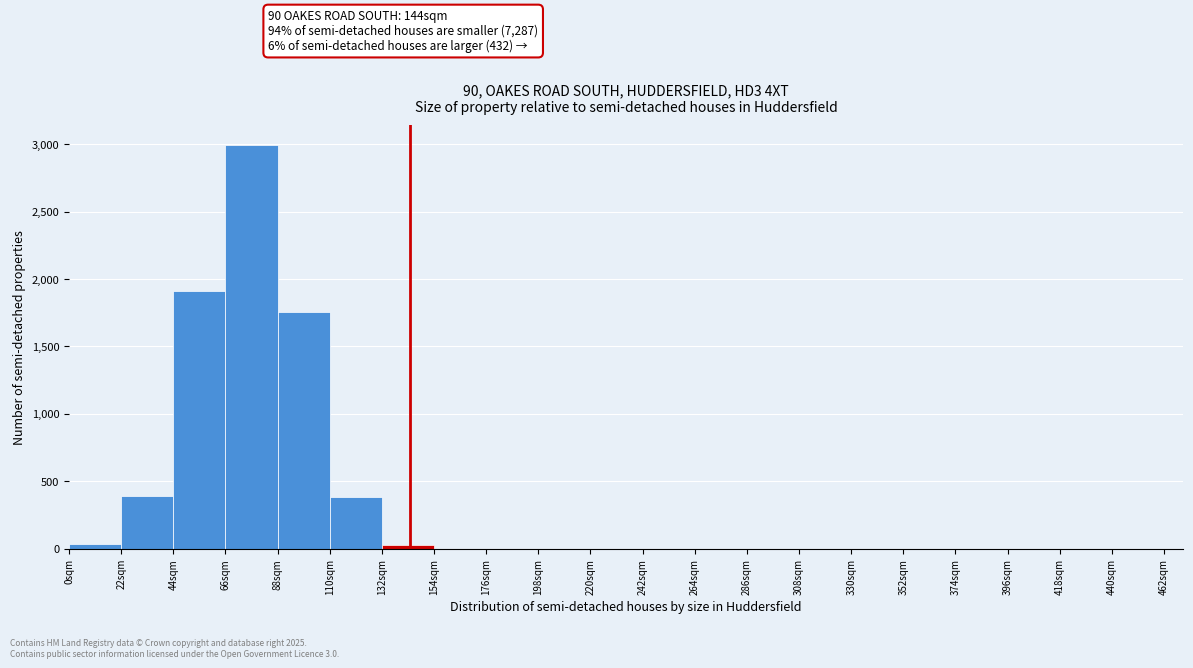

Which range on the x-axis has the tallest bar?

66 to 88